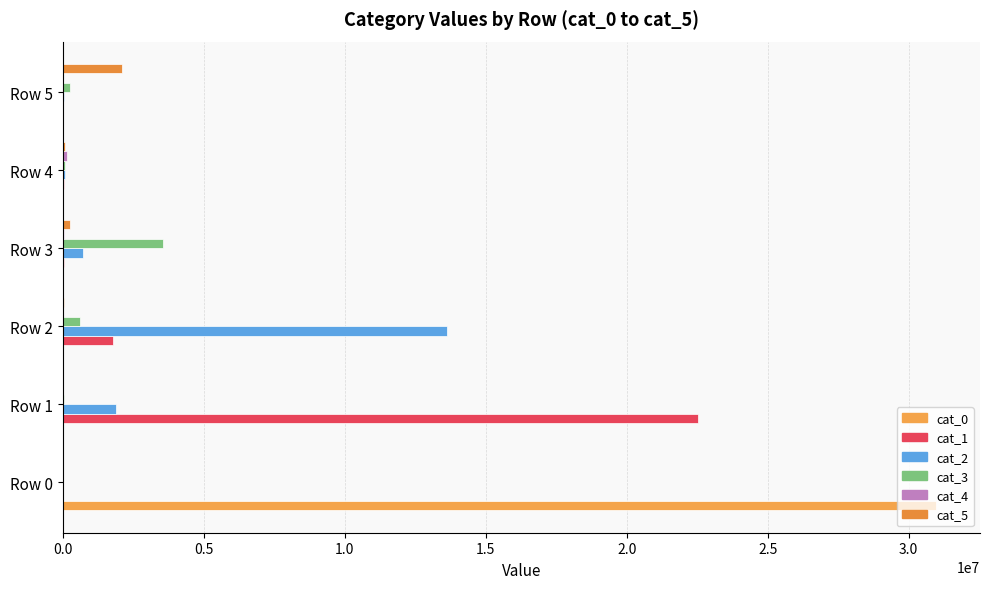

How many categories are shown in the chart?

6